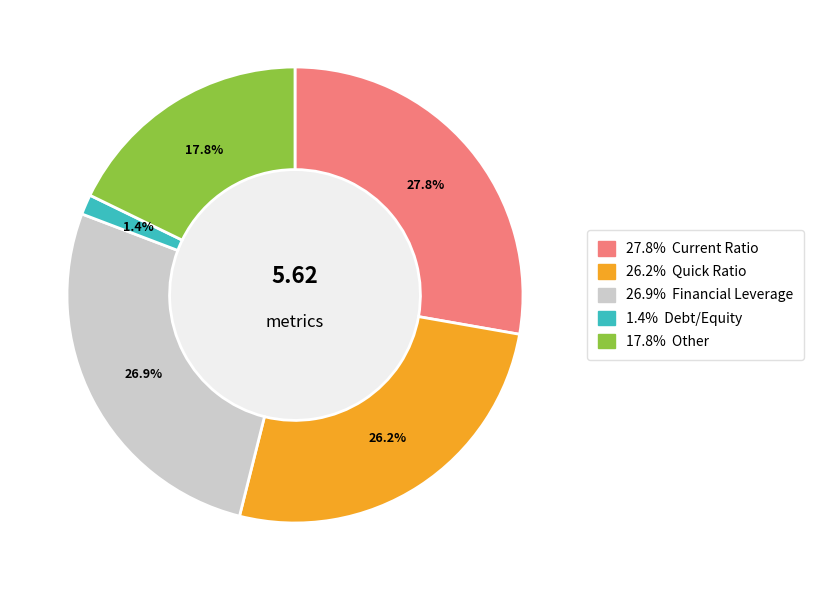

Is there a majority slice in this chart?

No